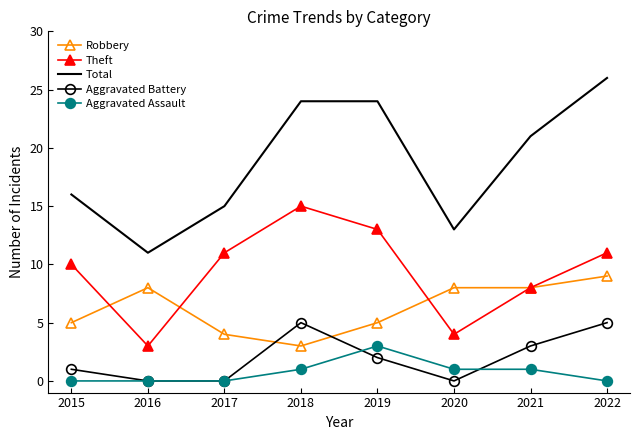

Is it true that Total equals 11 at 2016?

True